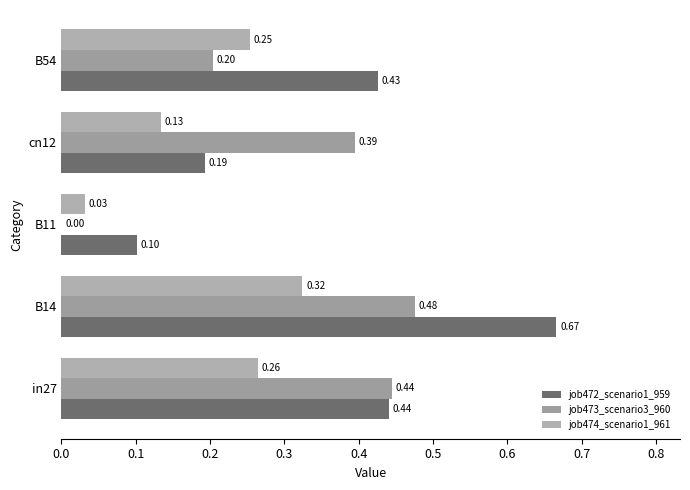

What are all the series names shown in the legend?

job472_scenario1_959, job473_scenario3_960, job474_scenario1_961